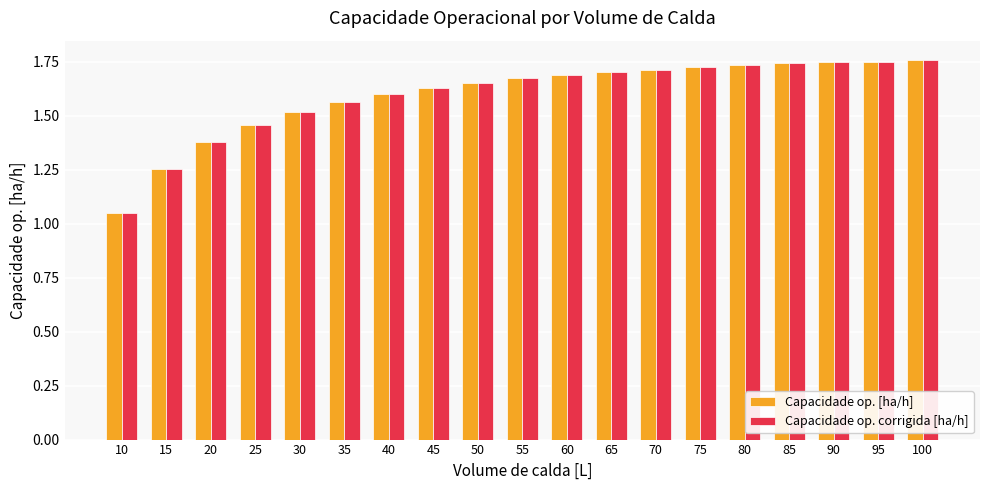

What is the total value across all series at 90?

3.5